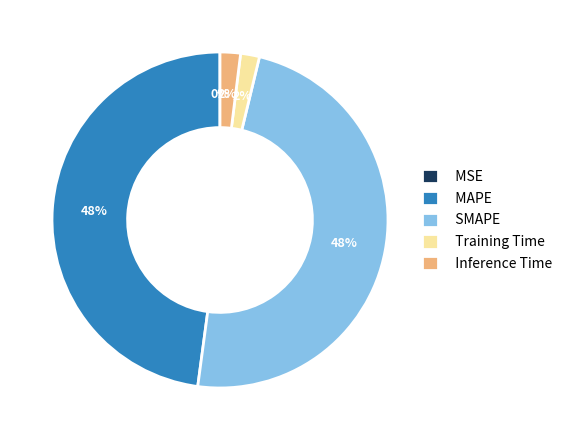

Is SMAPE the majority of the pie?

No